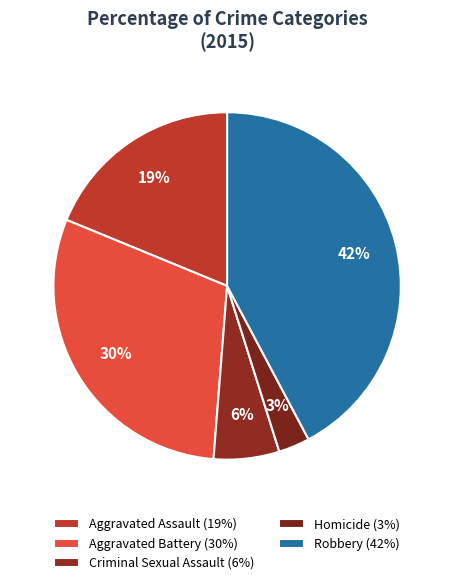

Count the number of slices in the pie.

5